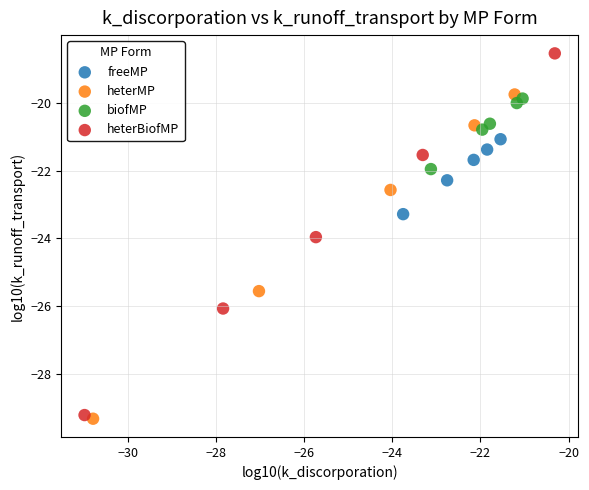

Which series has the widest spread of Y values?

heterBiofMP